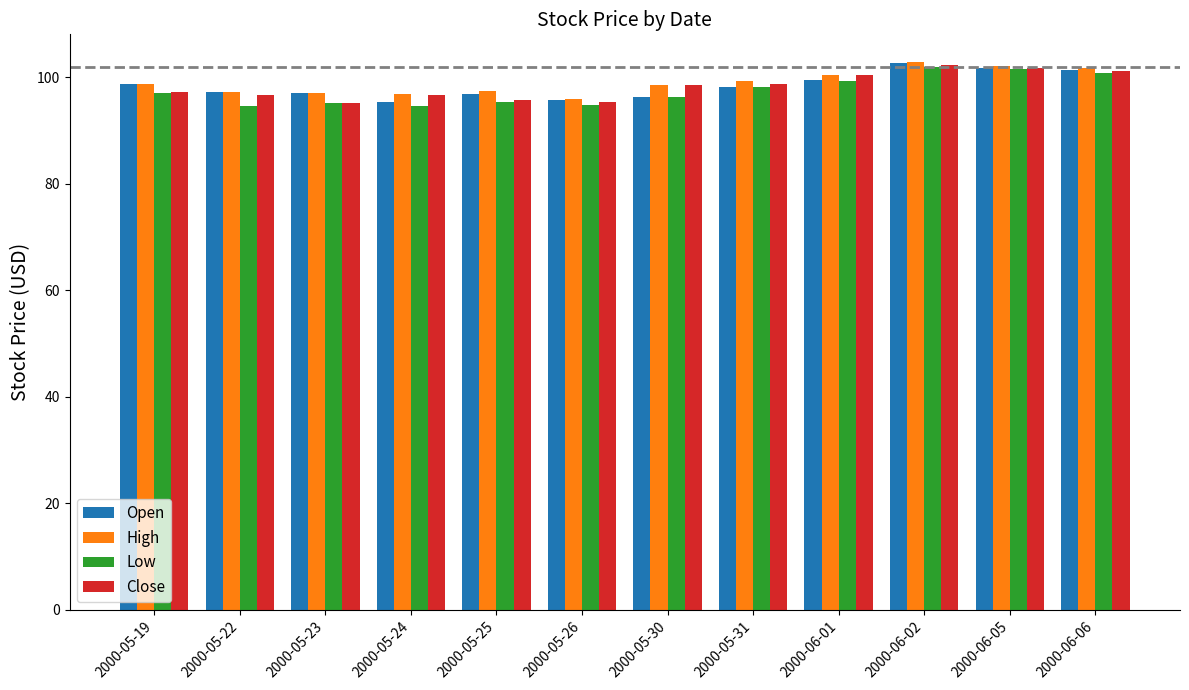

How many series are shown in this chart?

4